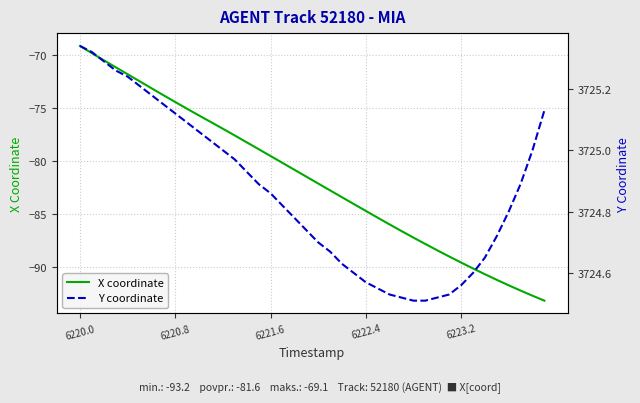

What is the minimum value for X coordinate?

-93.2